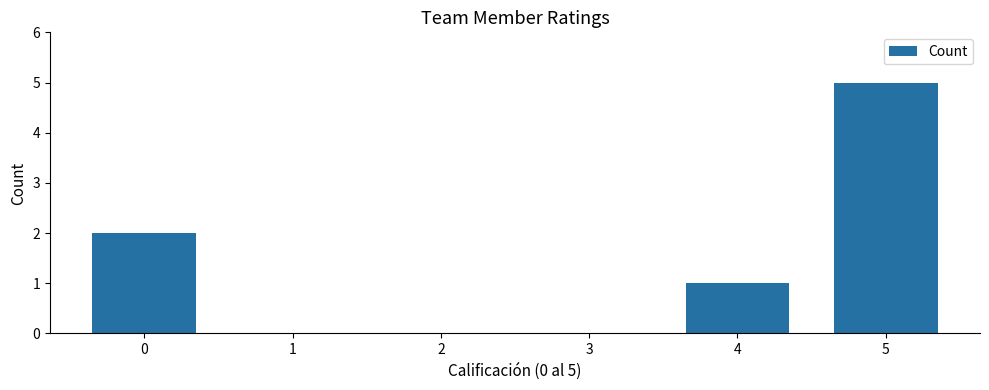

Reading right to left, what are all the values shown in this chart?

5	1	0	0	0	2